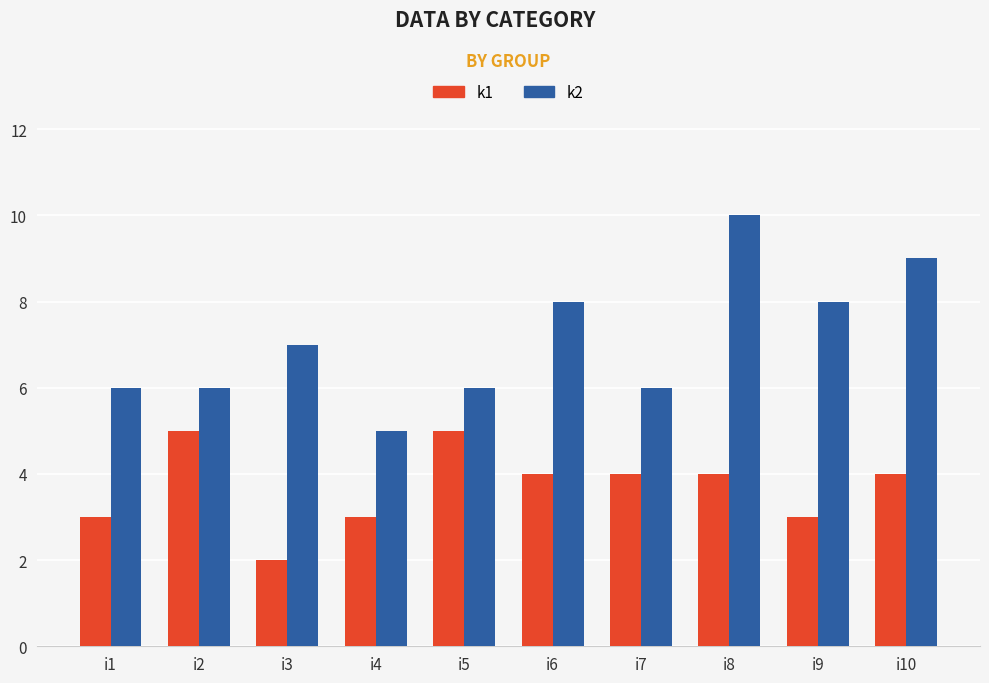

What is the difference between the maximum and minimum values in the k1 series?

3